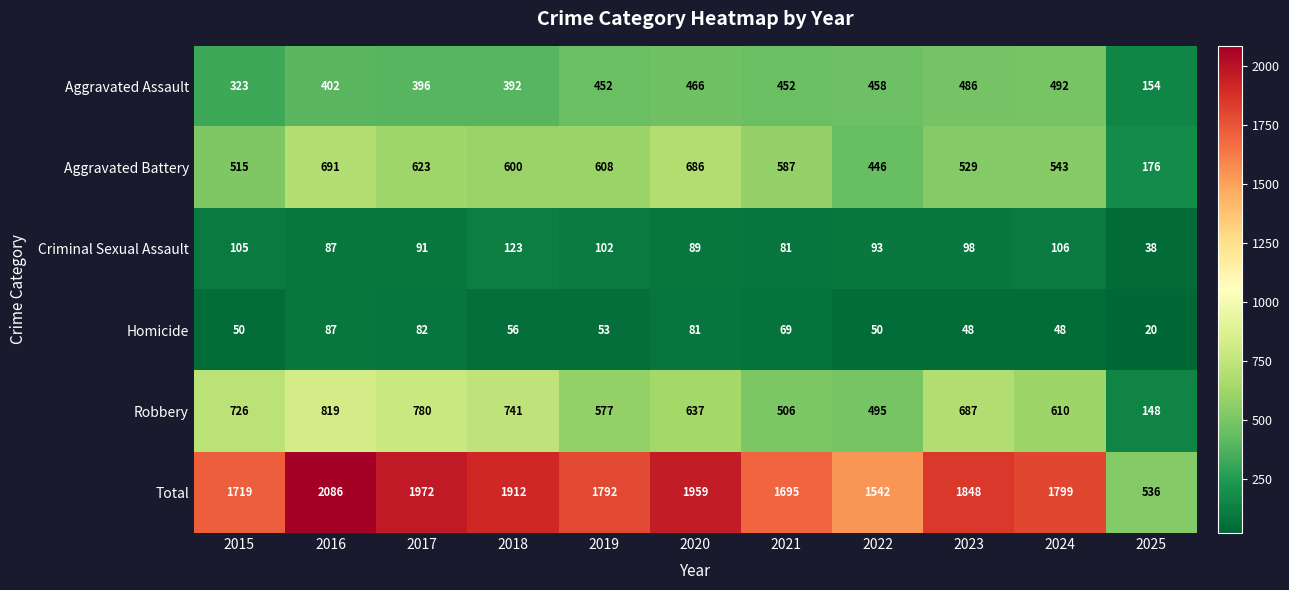

At which category does the chart reach its peak across all series?

2016